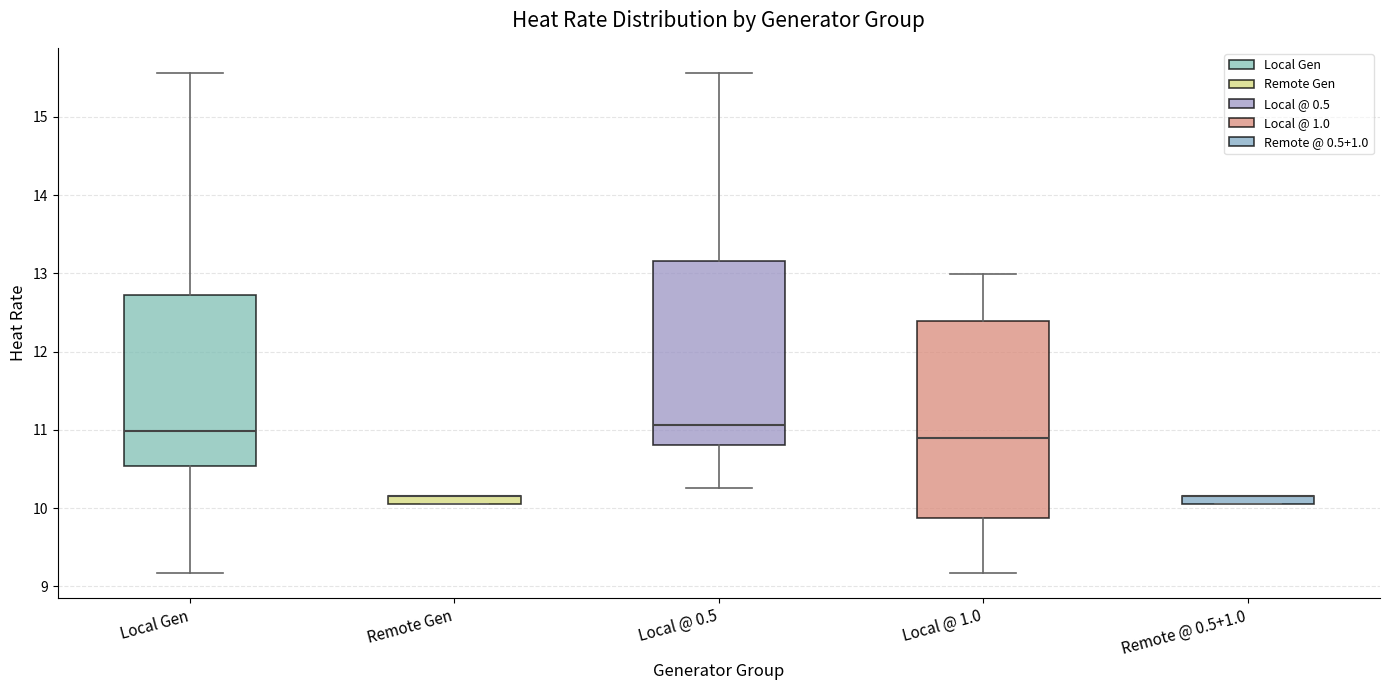

Comparing the boxes themselves (not the whiskers), which one is the tallest?

Local @ 1.0